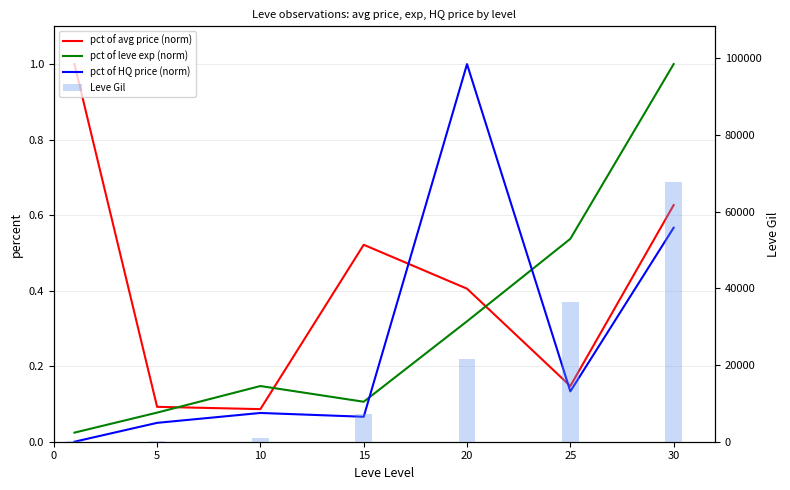

What value does the pct of leve exp (norm) series have at 10?

0.1